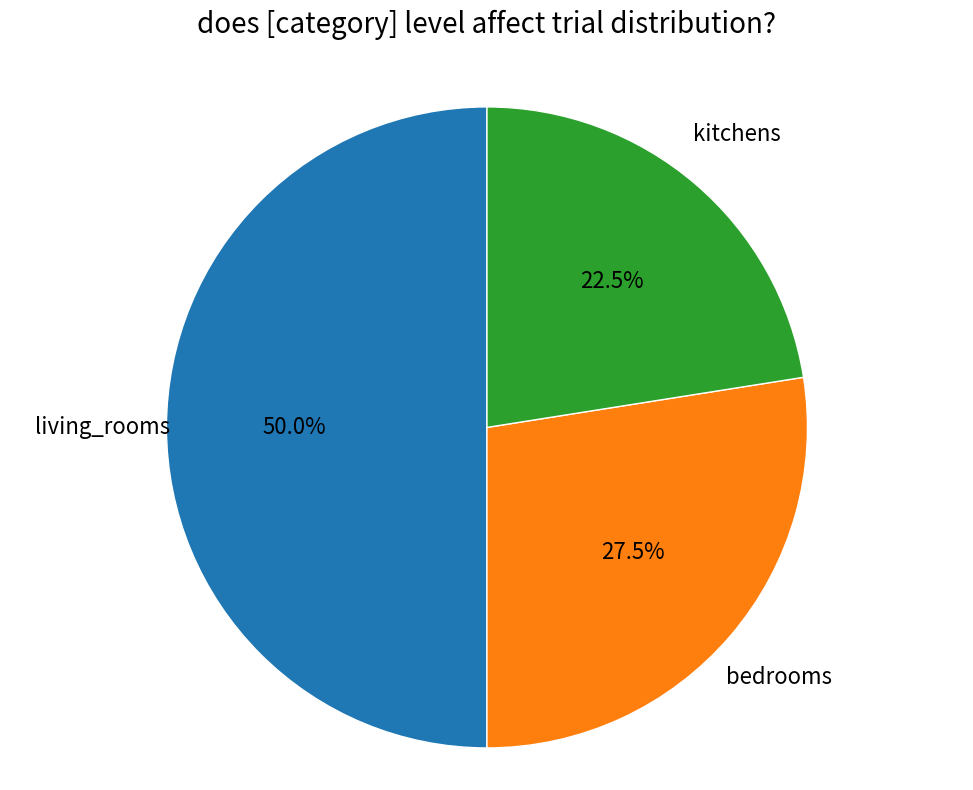

How many segments does this pie chart have?

3